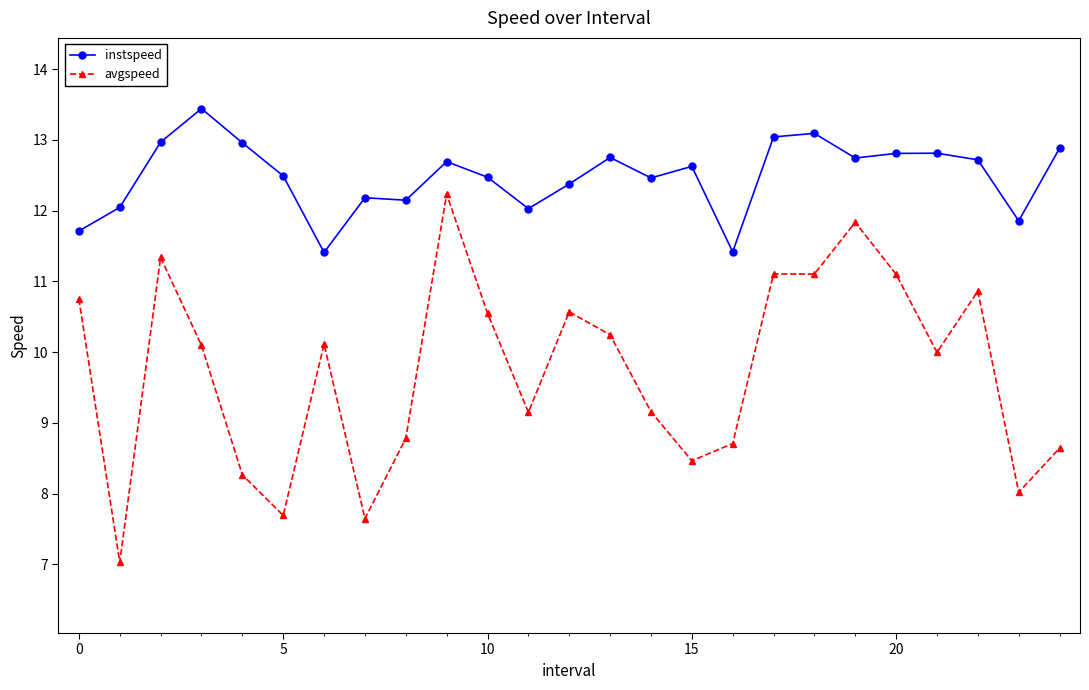

What is the smallest value displayed?

7.0